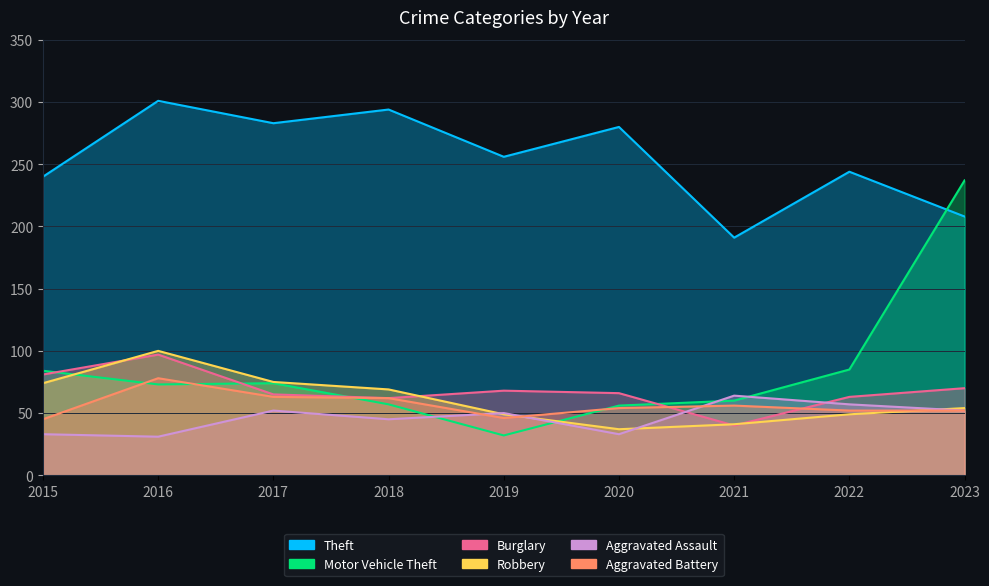

What is the minimum value shown in the chart?

31